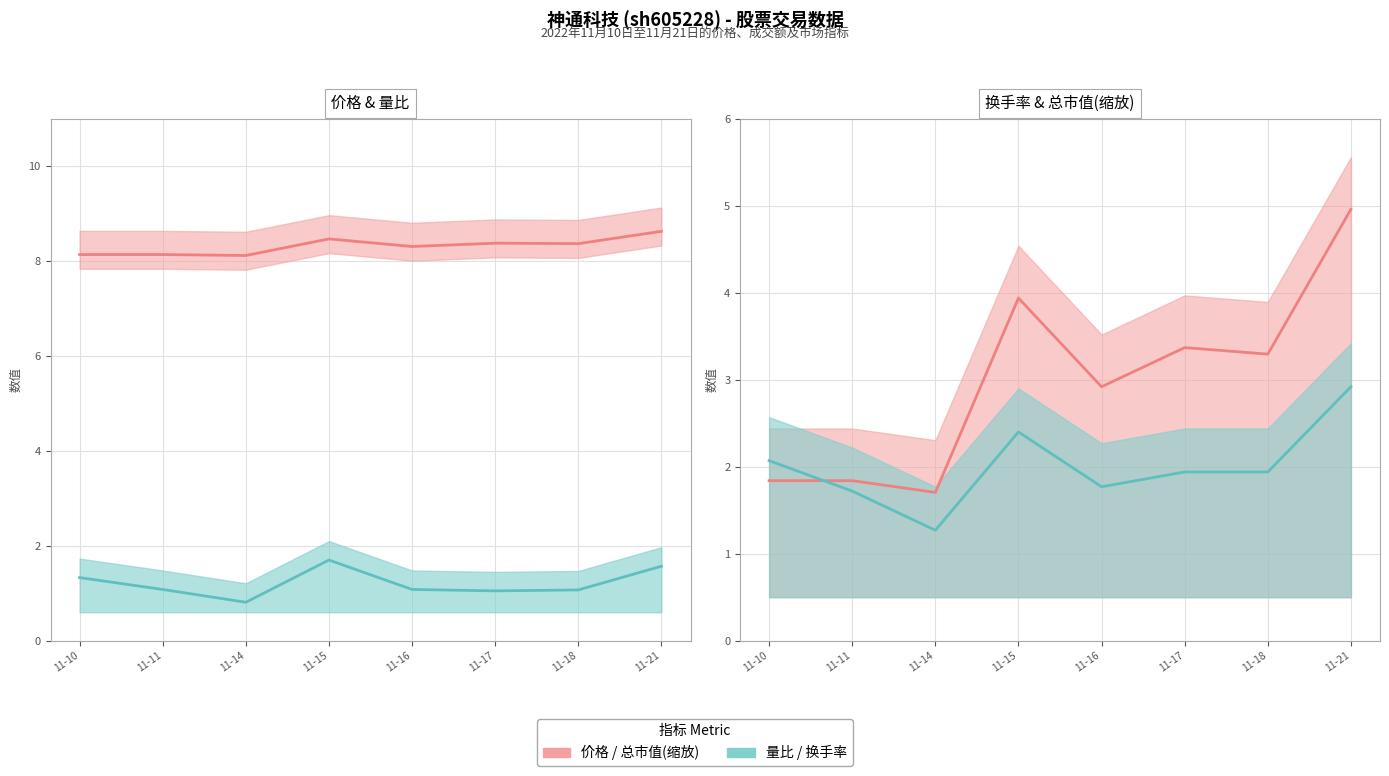

True or false: 量比 has a value of 1.3 at 11-10.

True